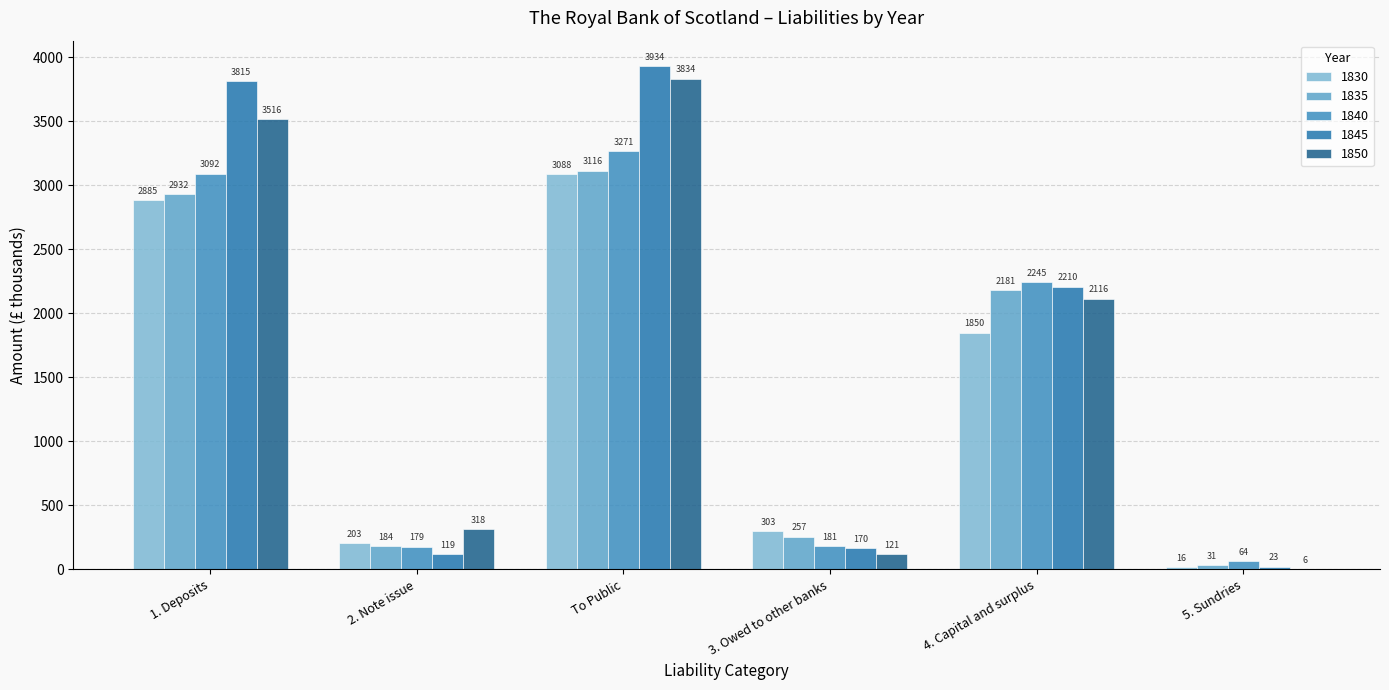

Is the value of 1840 at 2. Note issue greater than the value of 1845 at 1. Deposits?

No